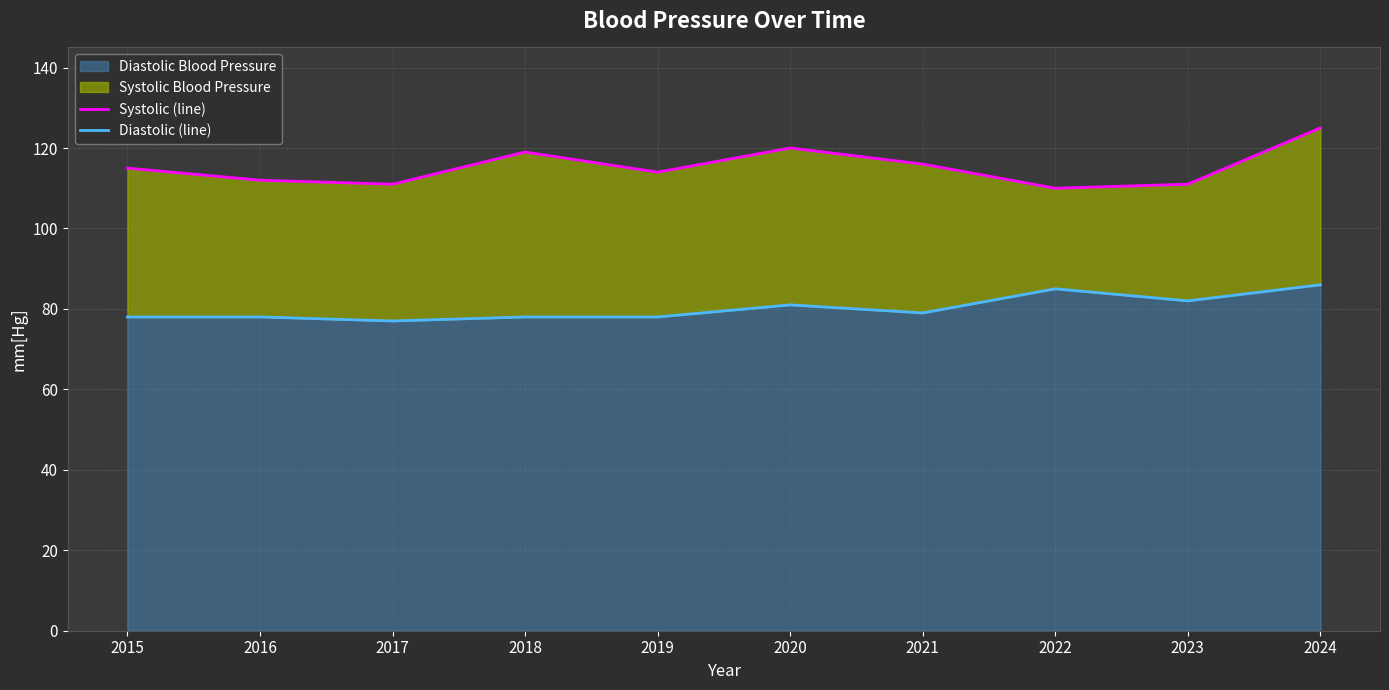

Does the chart have visible grid lines?

Yes